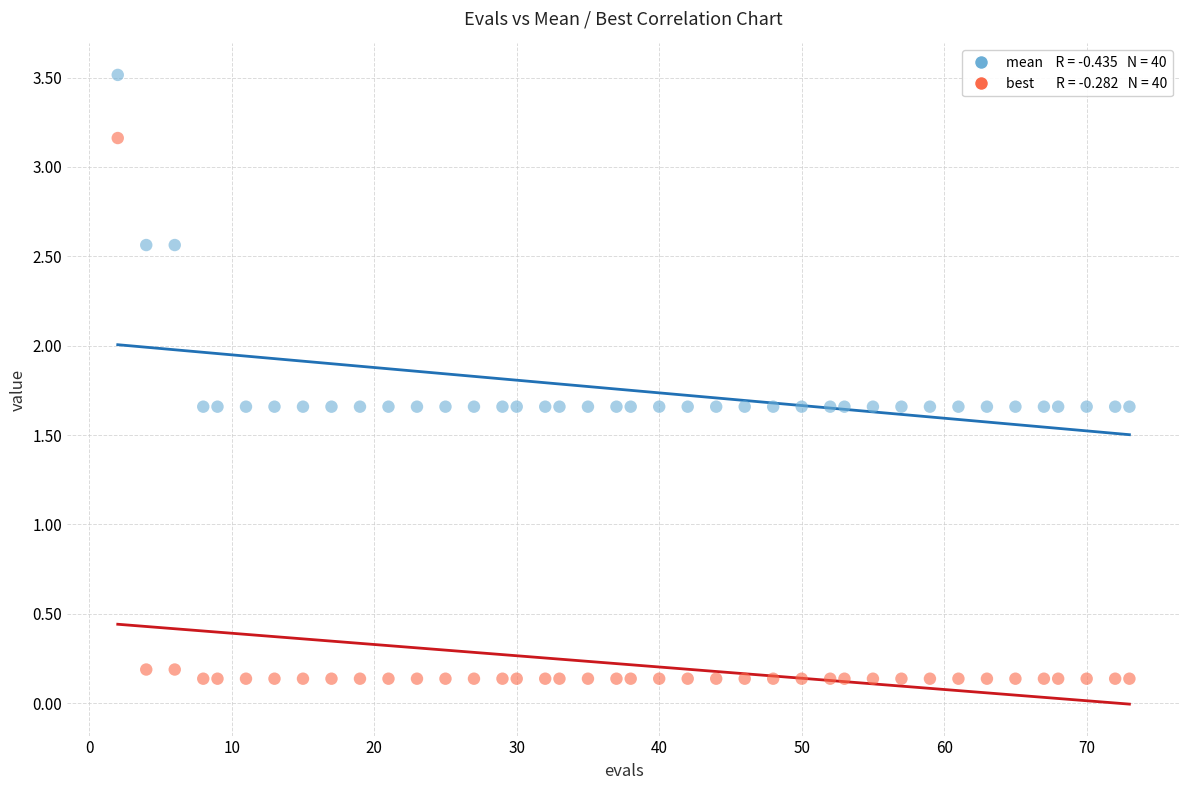

Across all data points, what is the range of X values (max minus min)?

71.0